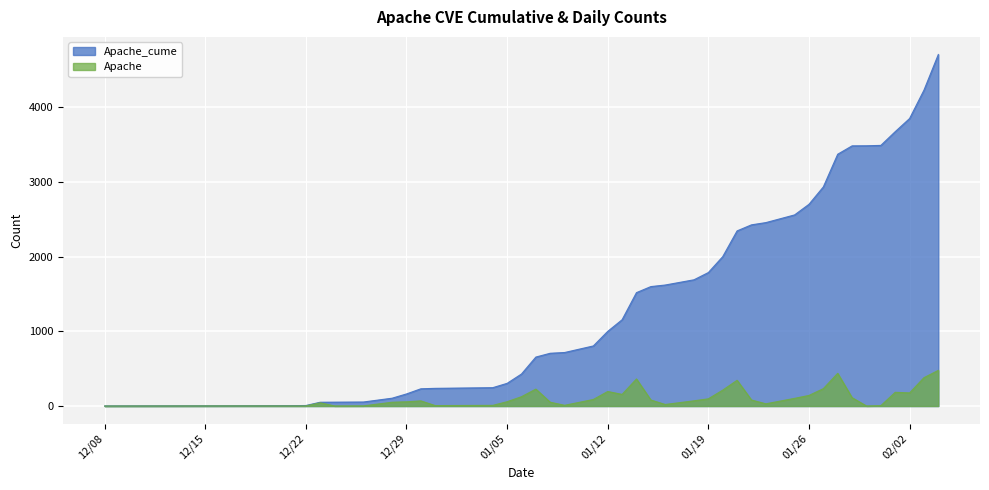

How many categories are shown in the chart?

40